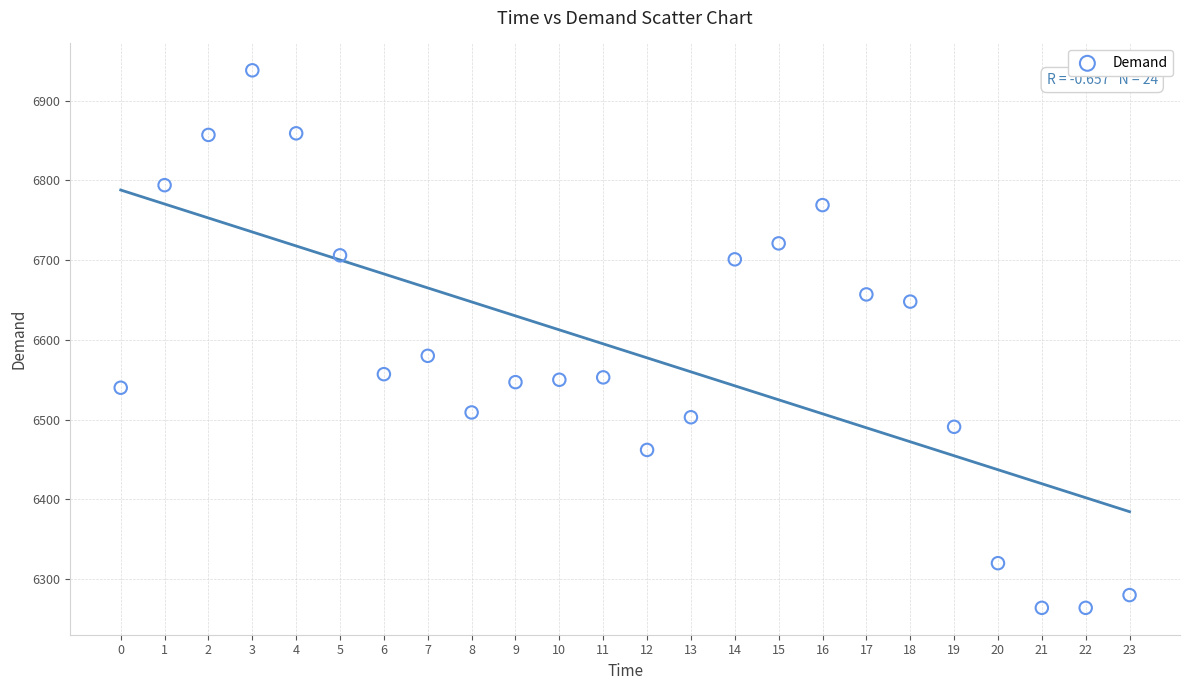

What Y value in the scatter plot is closest to 6601?

6580